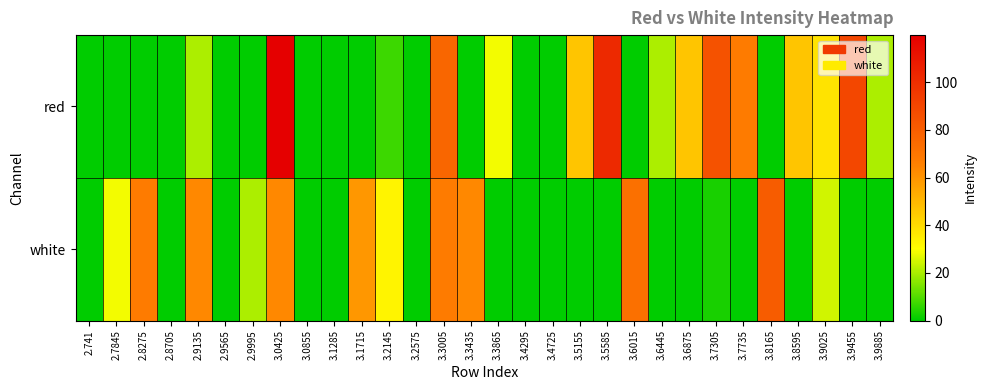

Reading right to left, extract all data points from this chart.

red: 3.9885=20.2	3.9455=89.5	3.9025=37.5	3.8595=46.2	3.8165=0.0	3.7735=67.8	3.7305=85.1	3.6875=46.2	3.6445=20.2	3.6015=0.0	3.5585=102.4	3.5155=46.2	3.4725=0.0	3.4295=0.0	3.3865=28.9	3.3435=0.0	3.3005=76.5	3.2575=0.0	3.2145=7.2	3.1715=0.0	3.1285=0.0	3.0855=0.0	3.0425=119.8	2.9995=0.0	2.9565=0.0	2.9135=20.2	2.8705=0.0	2.8275=0.0	2.7845=0.0	2.741=0.0
white: 3.9885=0.0	3.9455=0.0	3.9025=24.5	3.8595=0.0	3.8165=80.8	3.7735=0.0	3.7305=2.9	3.6875=0.0	3.6445=0.0	3.6015=72.1	3.5585=0.0	3.5155=0.0	3.4725=0.0	3.4295=0.0	3.3865=0.0	3.3435=63.5	3.3005=67.8	3.2575=0.0	3.2145=33.2	3.1715=59.2	3.1285=0.0	3.0855=0.0	3.0425=63.5	2.9995=20.2	2.9565=0.0	2.9135=63.5	2.8705=0.0	2.8275=67.8	2.7845=28.9	2.741=0.0